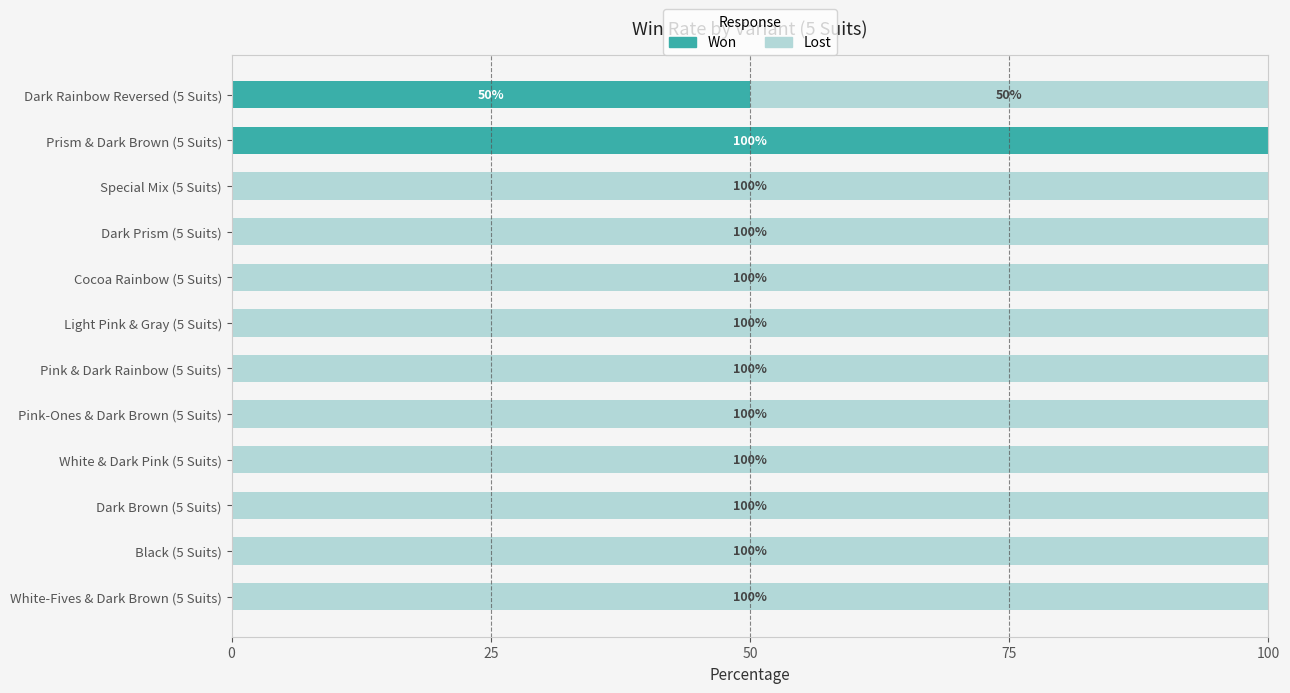

Is it true that Won equals 0 at Dark Prism (5 Suits)?

True